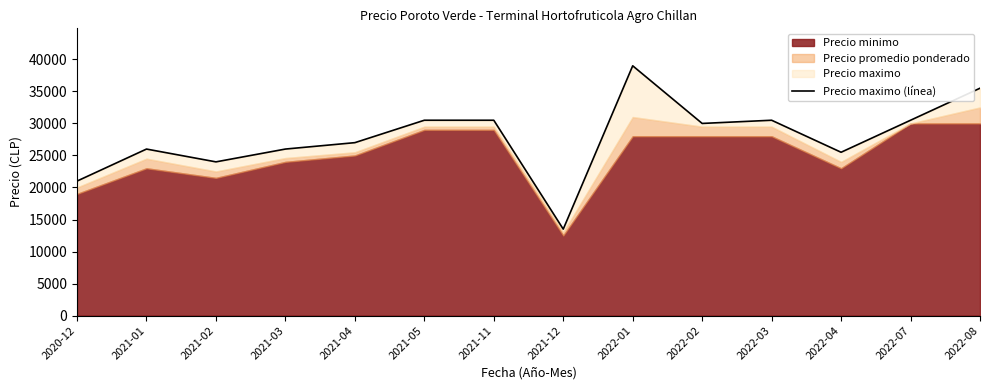

The value at 2021-11 is 48877. True or false?

False